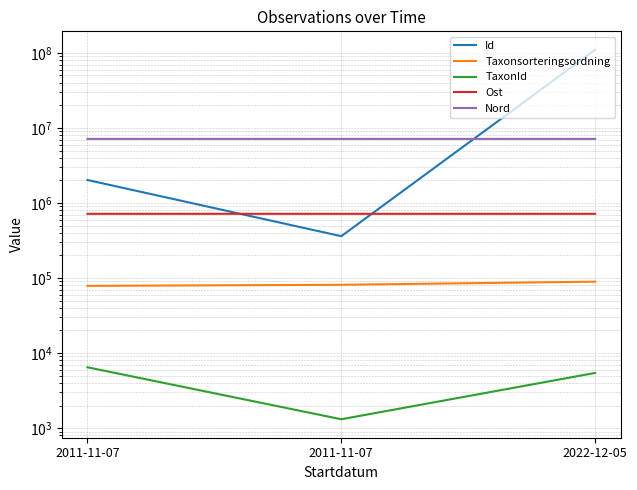

At which category does the chart reach its minimum across all series?

2011-11-07